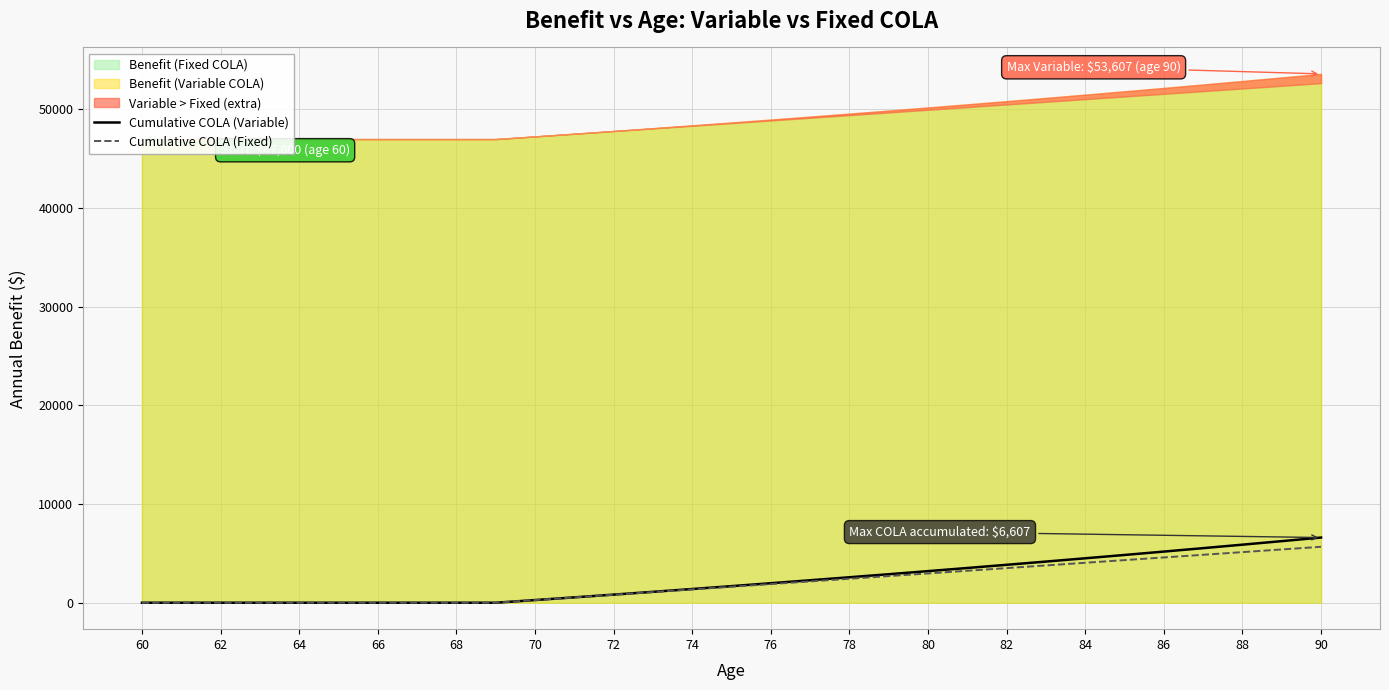

What is the highest value of the Cumulative COLA (Fixed) series?

5670.0